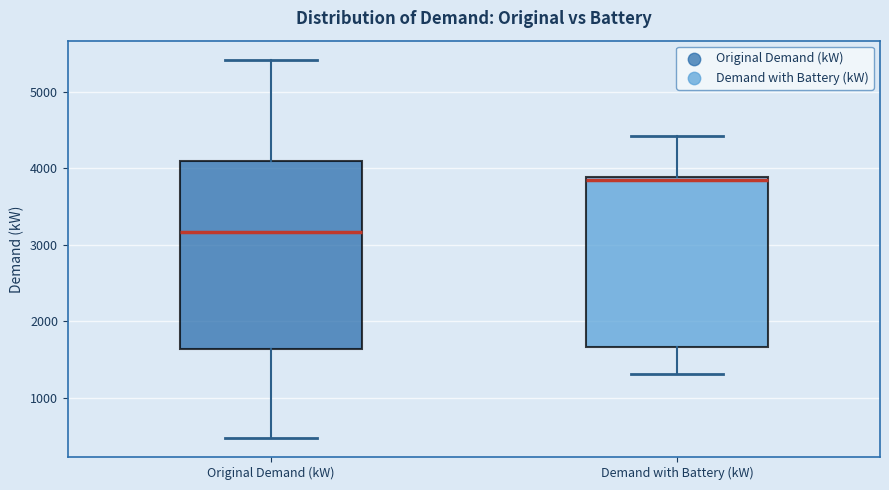

Reading left to right, transcribe this box plot: for each box, give where its median line is, the range the box spans, and where its two whiskers end, as read against the y-axis. The values are not printed on the chart, so give them approximately, as read against the axis.

Original Demand (kW): median 3200, box 1600 to 4100, whiskers 500 to 5400
Demand with Battery (kW): median 3800, box 1700 to 3900, whiskers 1300 to 4400